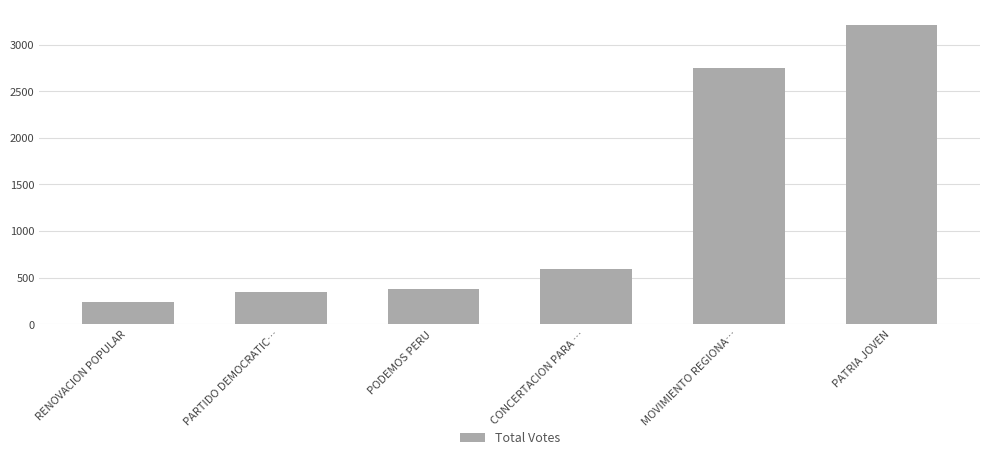

Reading left to right, extract all data points from this chart.

238	343	380	590	2752	3216